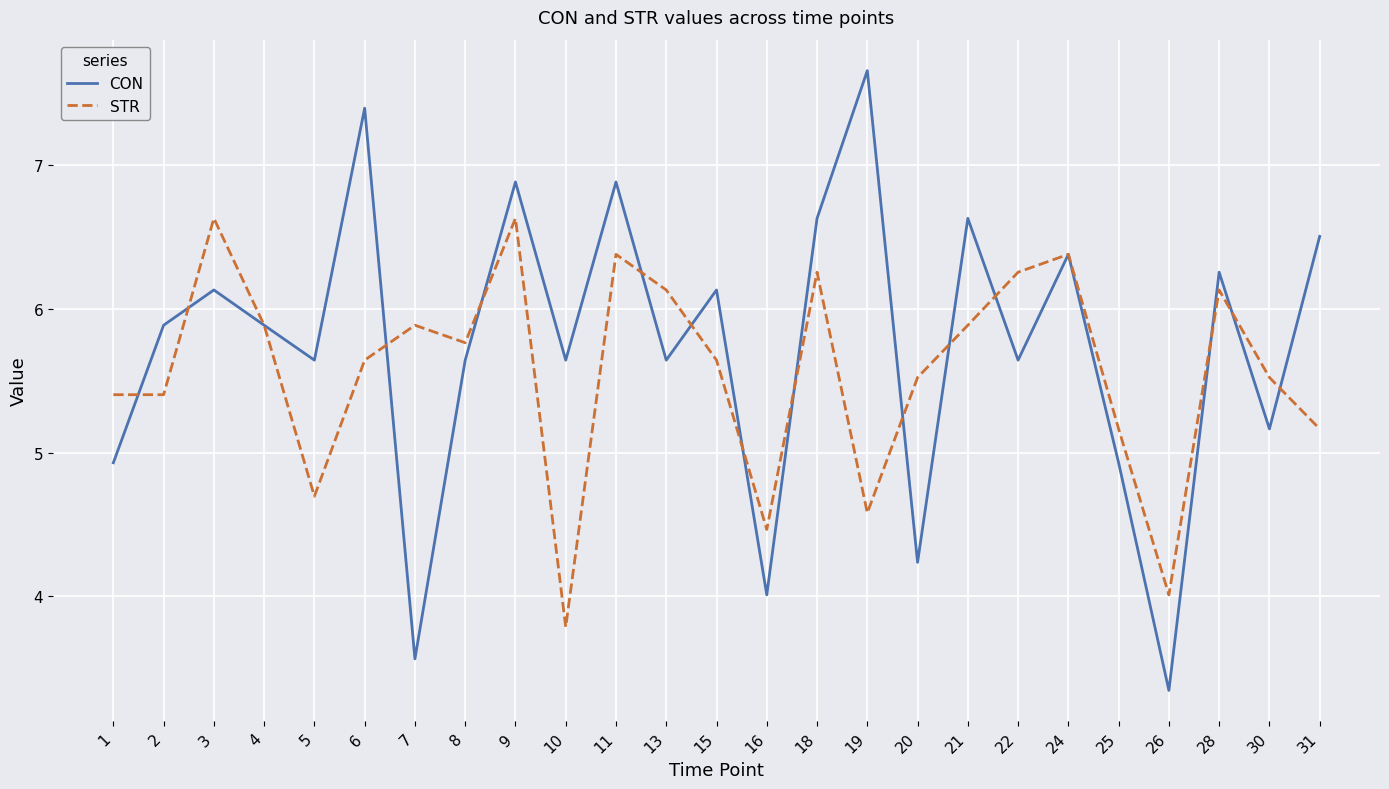

Rank the series by their maximum value, from highest to lowest.

CON, STR